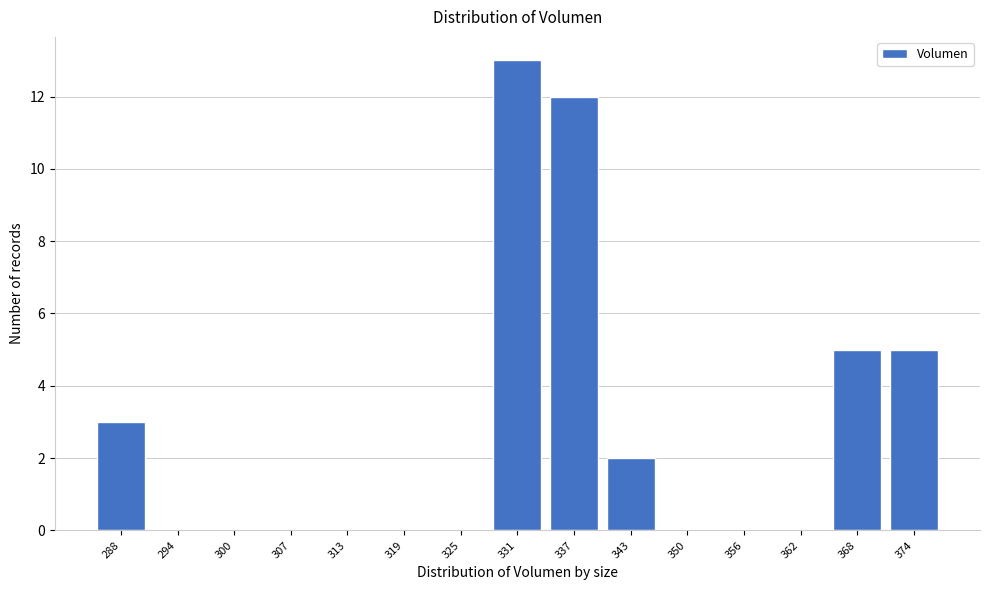

Reading left to right, what are all the values shown in this chart?

288=3	294=0	300=0	307=0	313=0	319=0	325=0	331=13	337=12	343=2	350=0	356=0	362=0	368=5	374=5